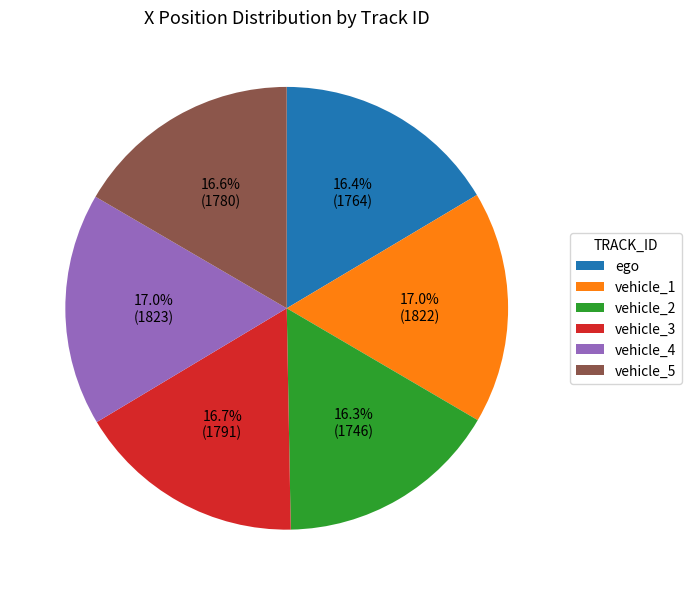

What is the ratio of the value at vehicle_3 to the value at vehicle_4?

1.0